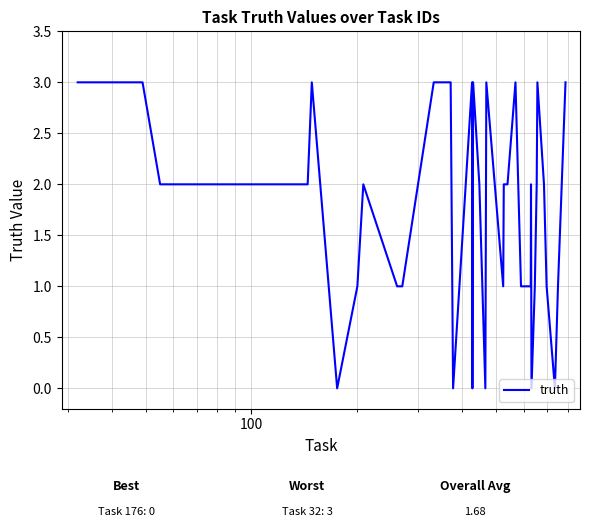

What is the greatest value displayed?

3